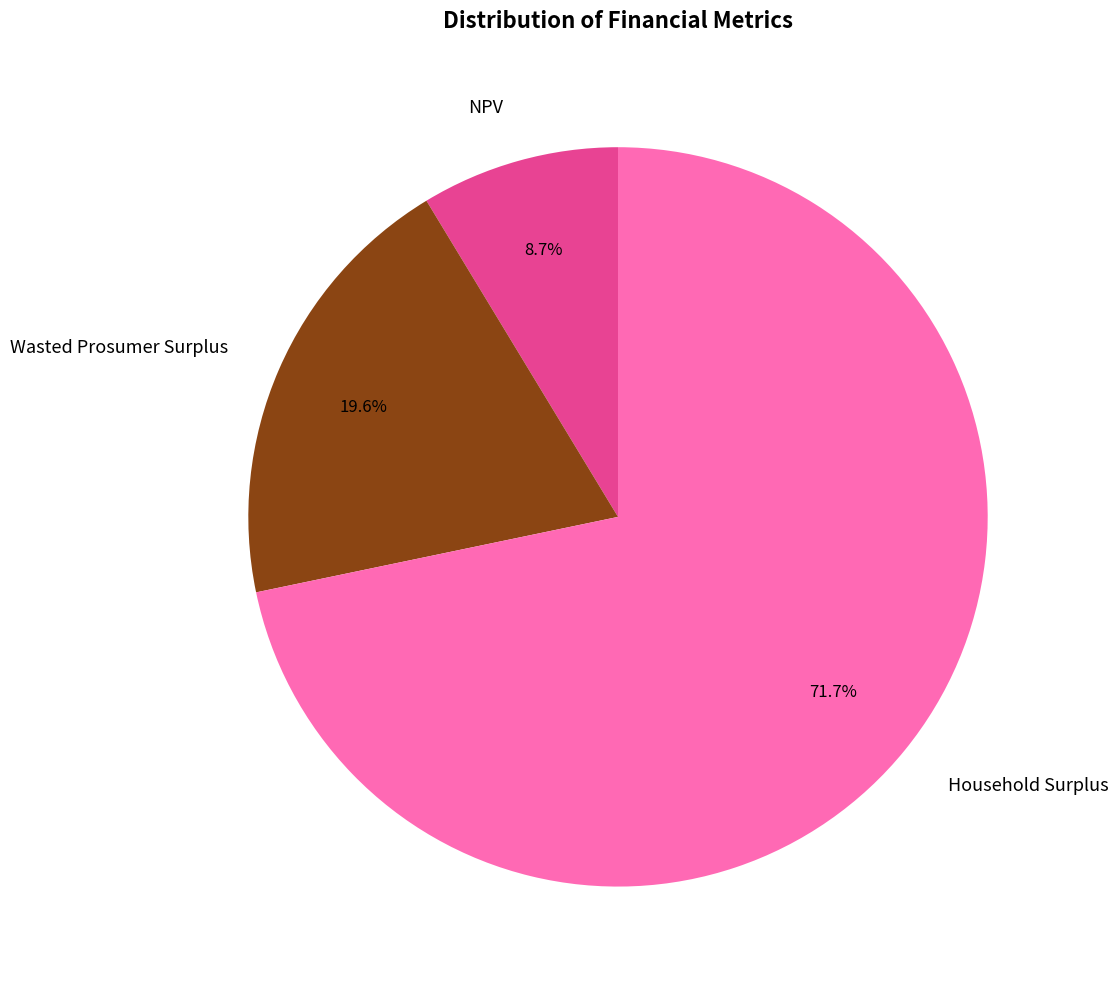

Approximately how many times larger is the value at Household Surplus compared to Wasted Prosumer Surplus?

3.7